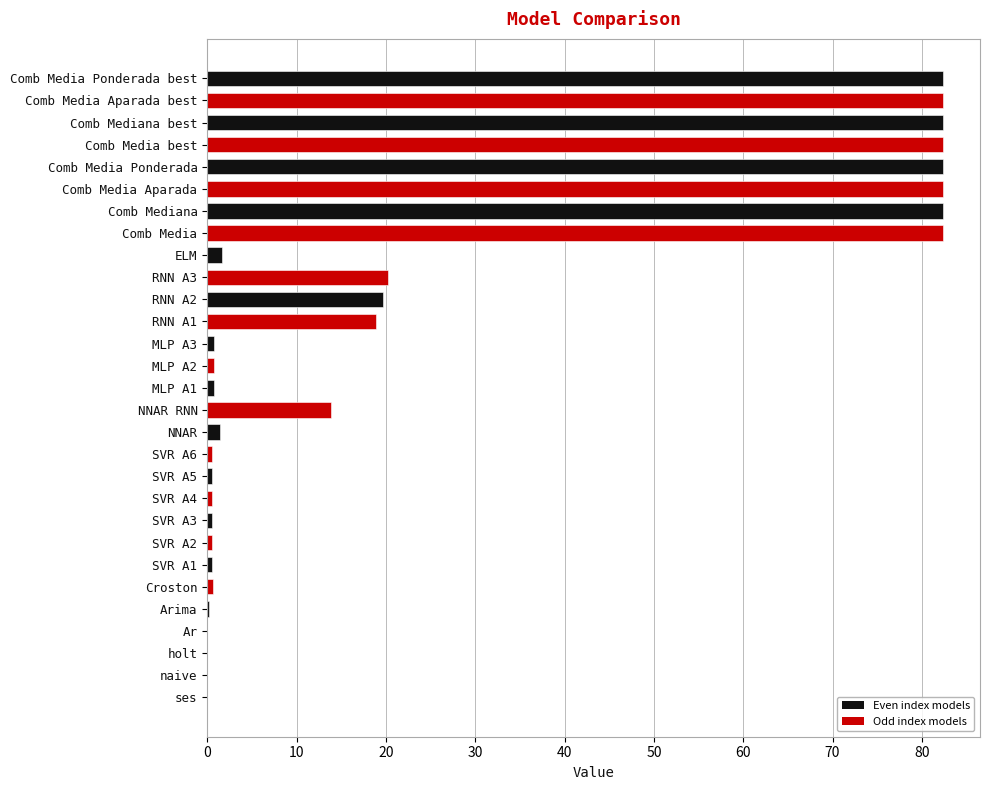

What is the sum of all values?

741.5